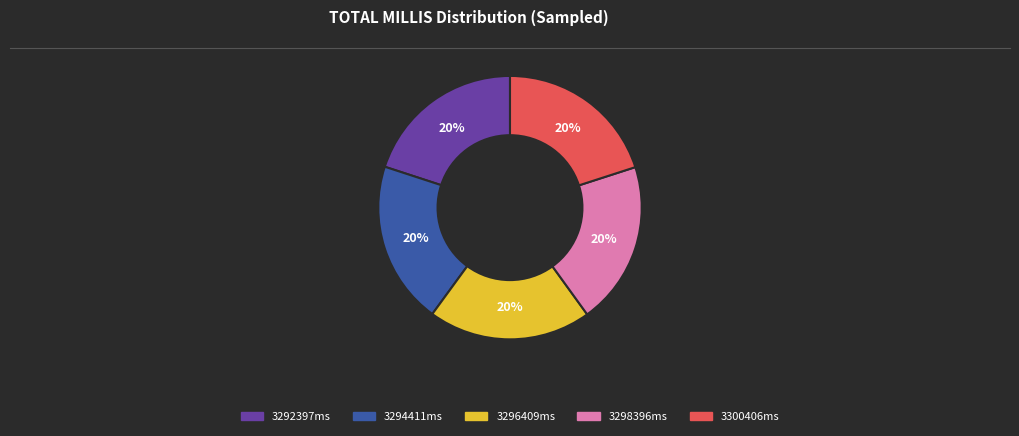

To the nearest percent, what is the average slice percentage?

20%